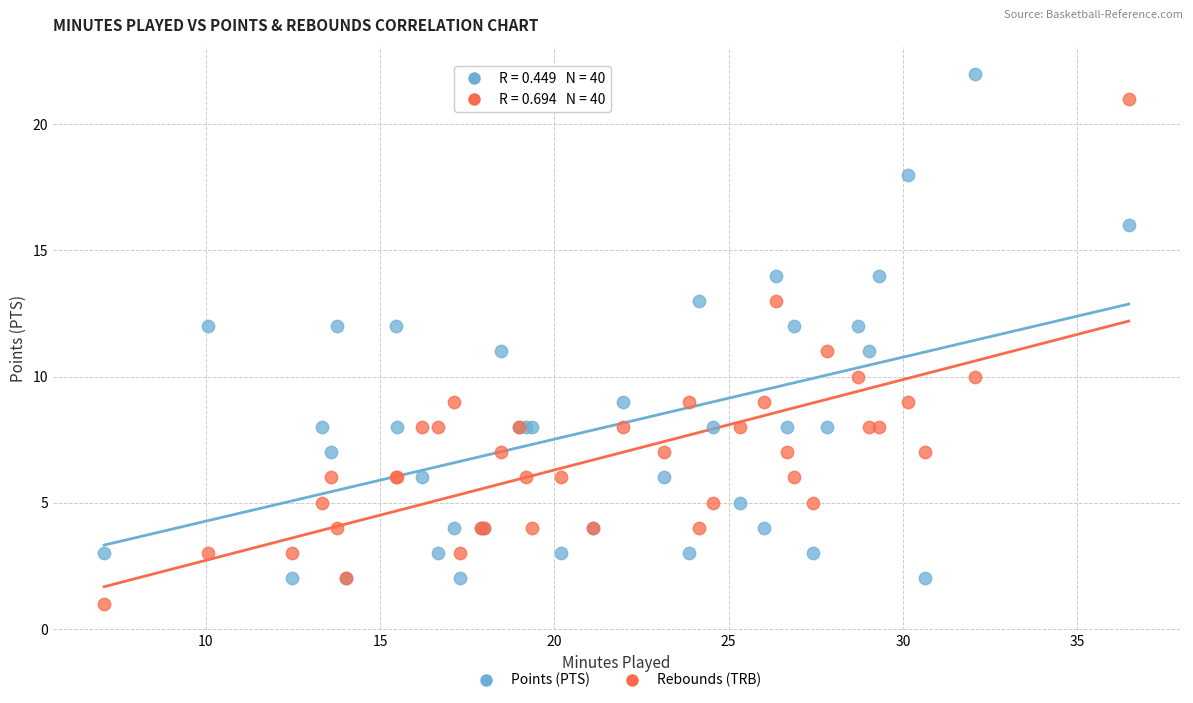

Which series contains the highest Y value?

Points (PTS)